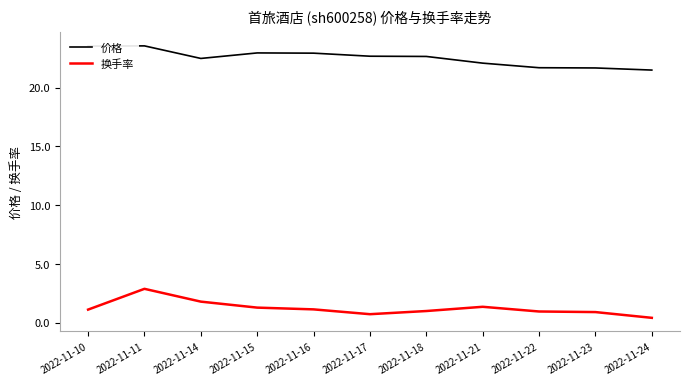

The value of 换手率 at 2022-11-16 is 1.1. True or false?

True